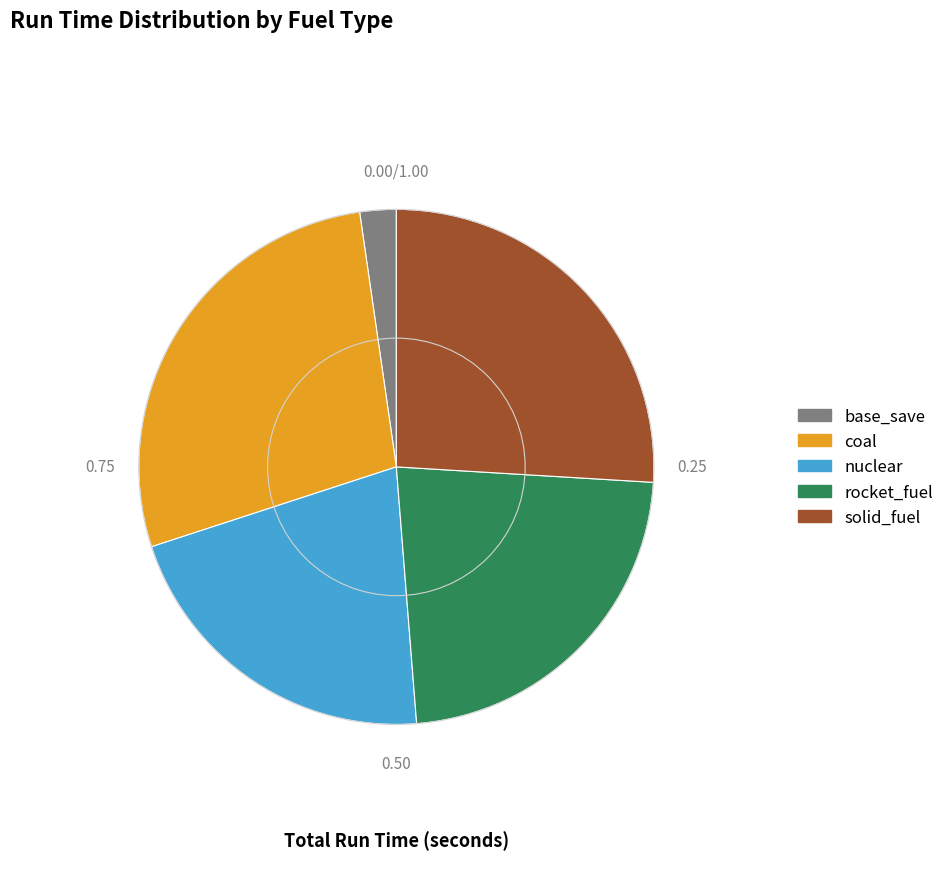

Approximately how many times larger is the value at nuclear compared to base_save?

9.3